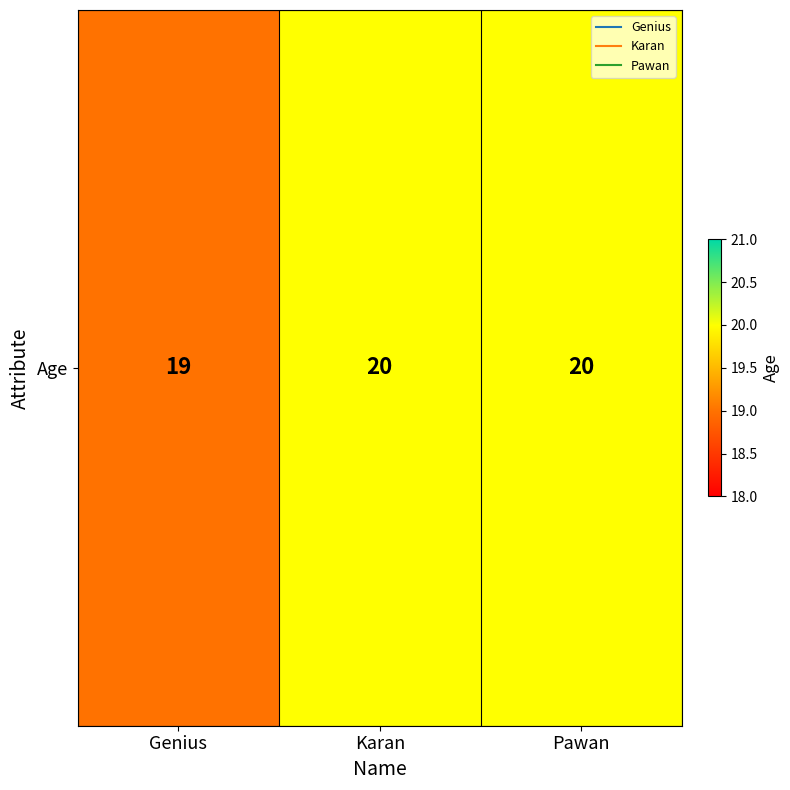

How many distinct data groups are displayed?

1